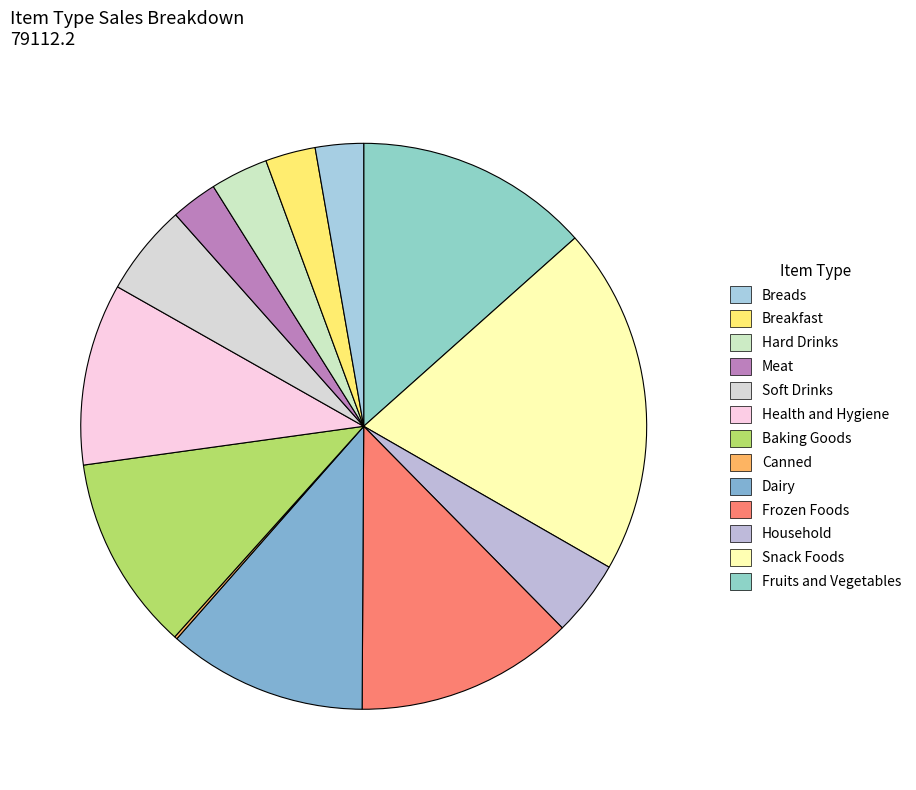

Which slice is the largest?

Snack Foods